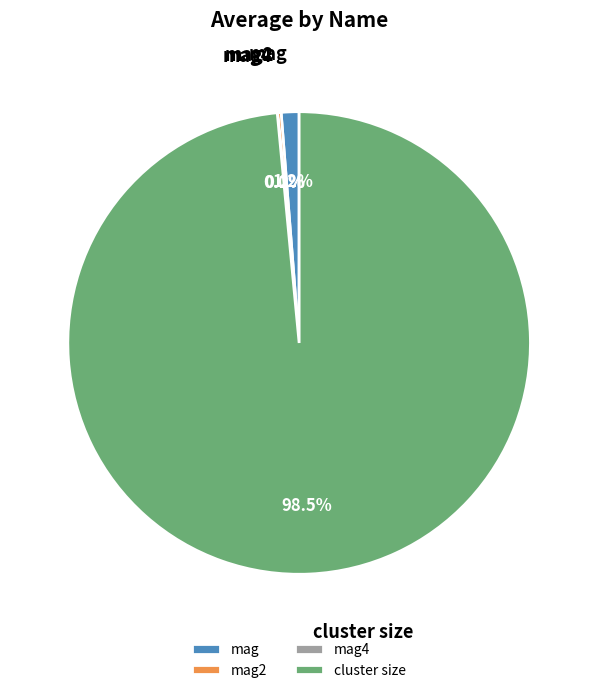

Is there any slice that represents more than half of the pie?

Yes